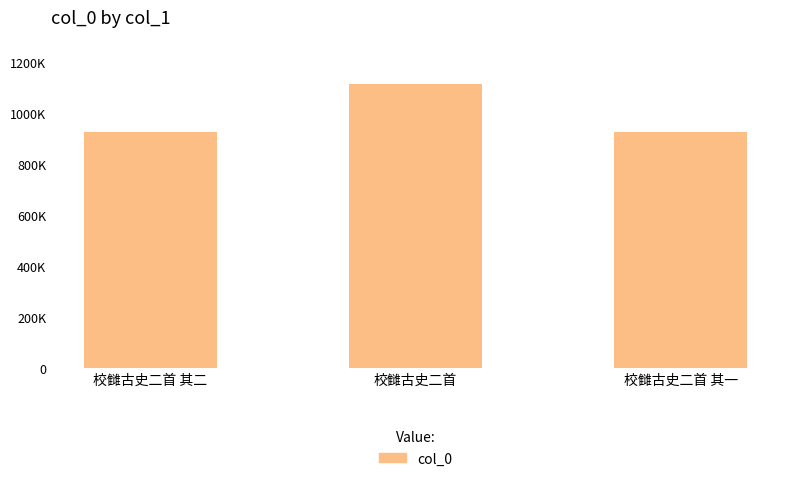

How many series are shown in this chart?

1